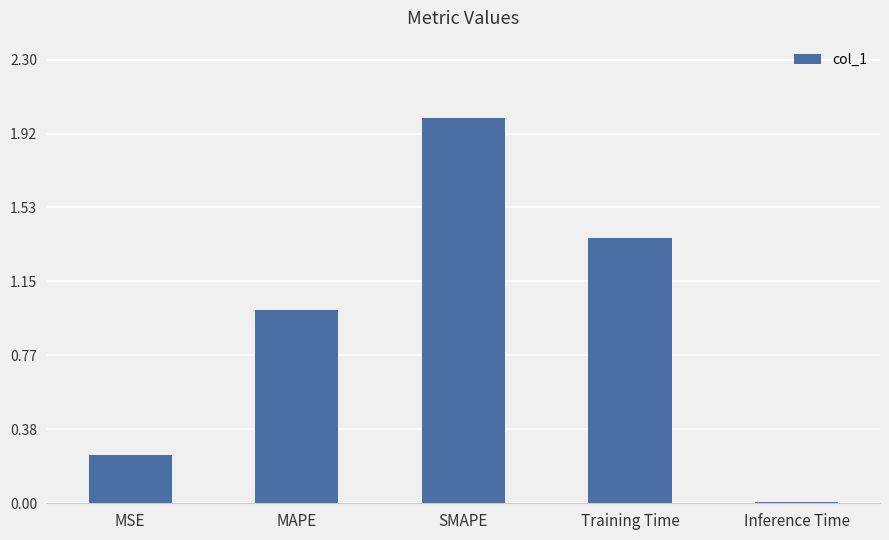

What is the difference between the values at Training Time and SMAPE?

0.6